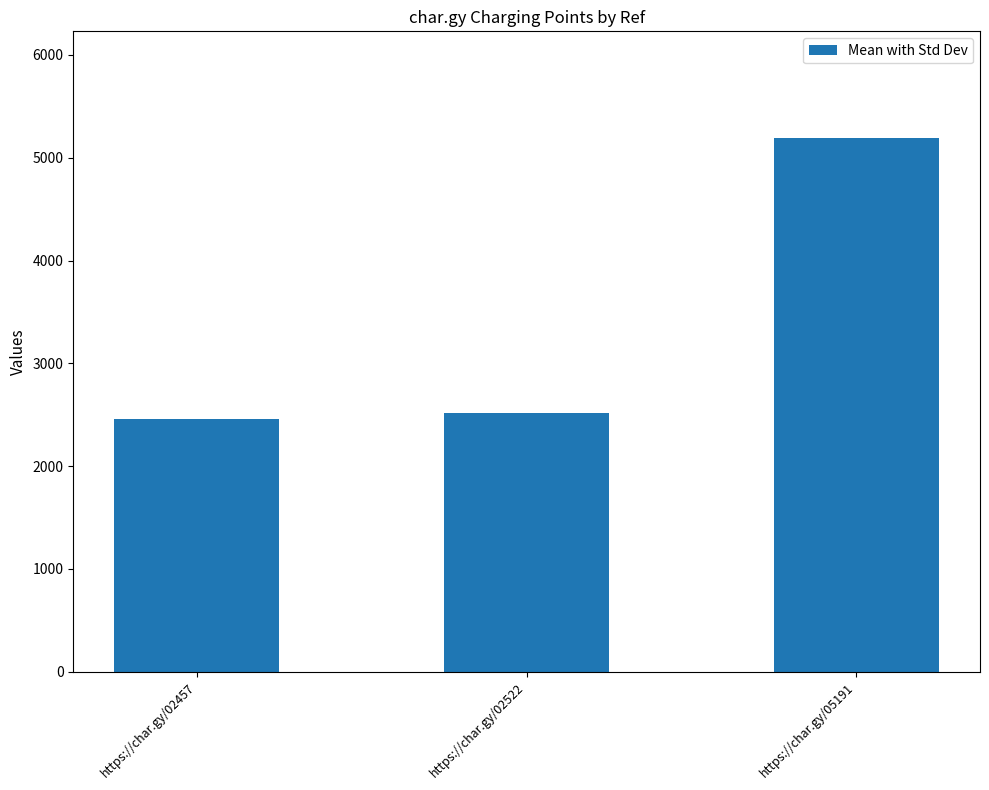

What is the approximate value at https://char.gy/05191, to the nearest 100?

5200